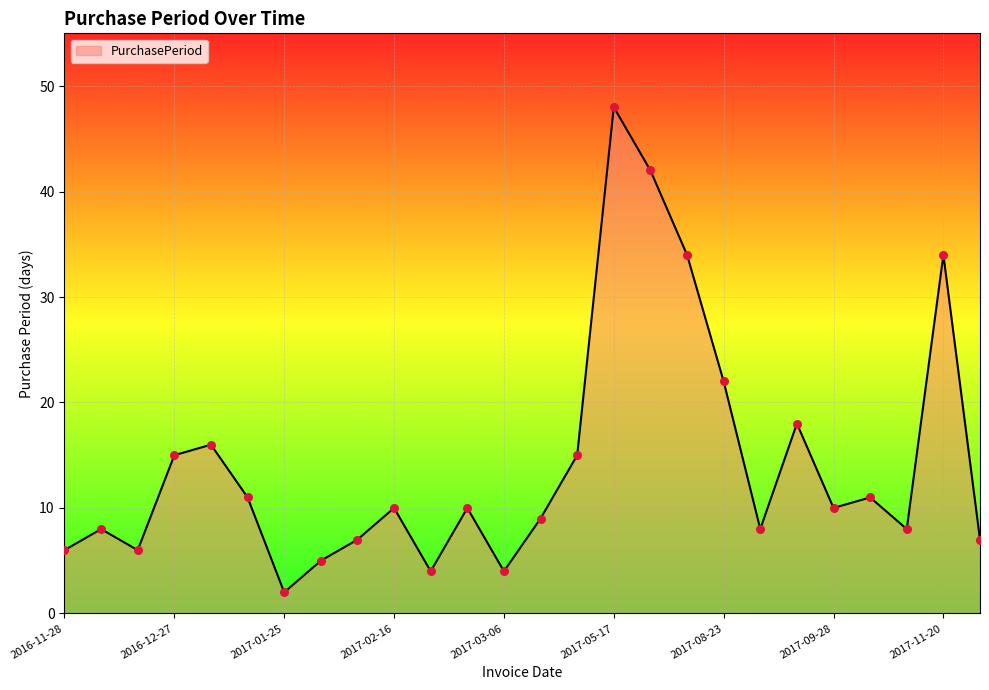

What is the maximum value shown in the chart?

48